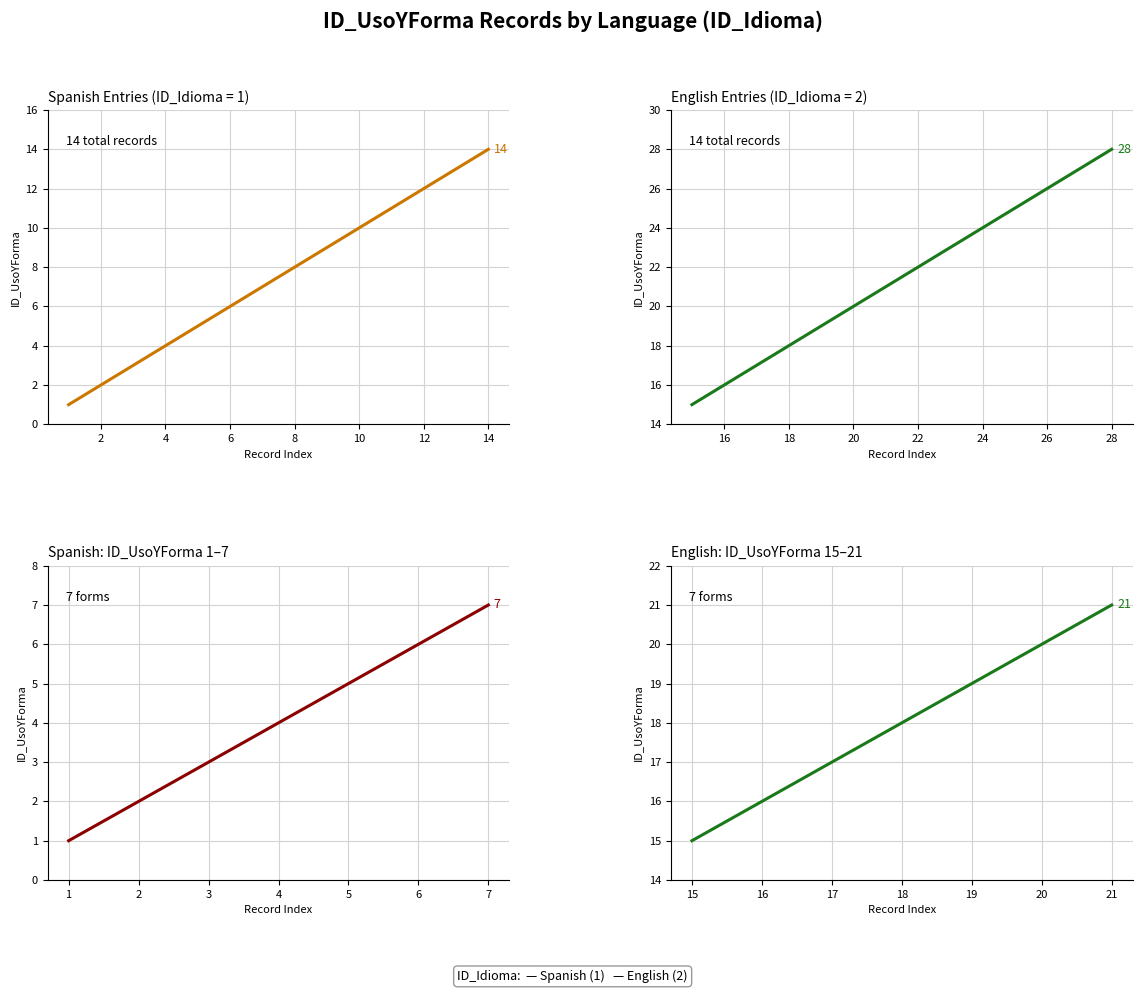

What is the value of the Spanish (ID_Idioma=1) point at the 7th from the left?

7